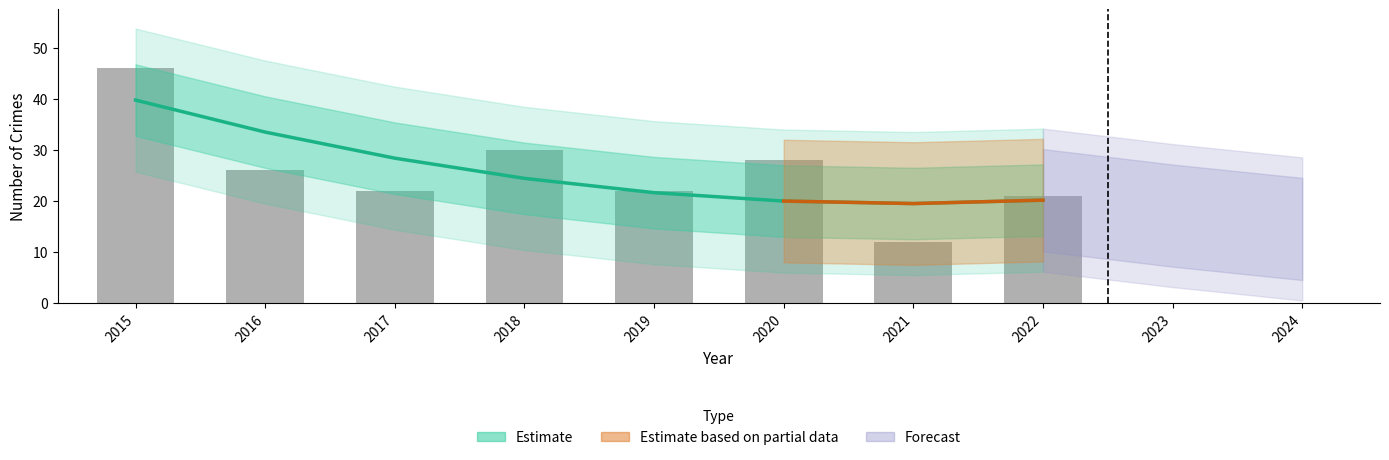

What is the sum of the values at 2018 and 2022?

44.5